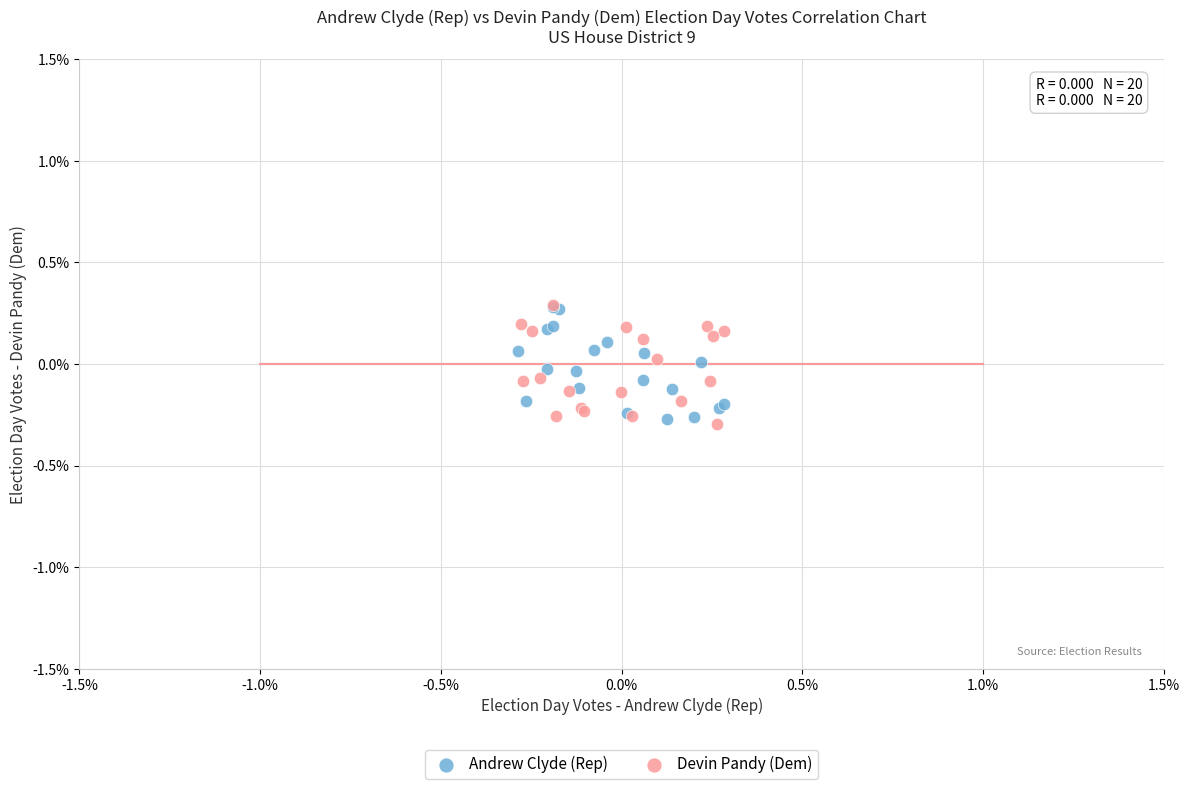

Which series contains the lowest Y value?

Devin Pandy (Dem)